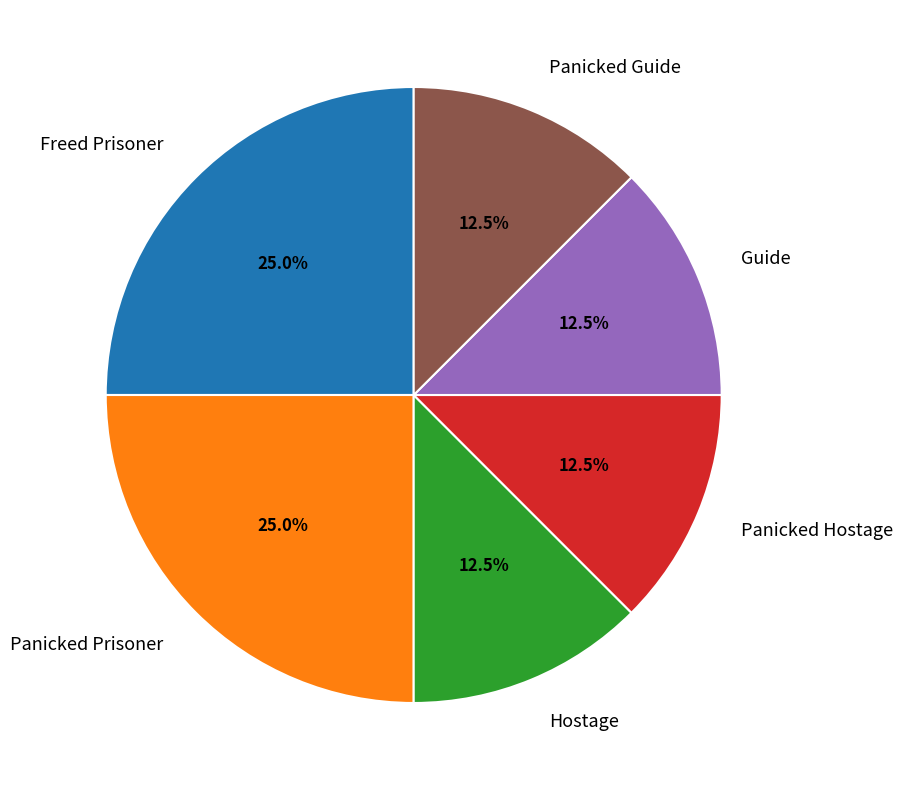

Does any single category account for the majority?

No